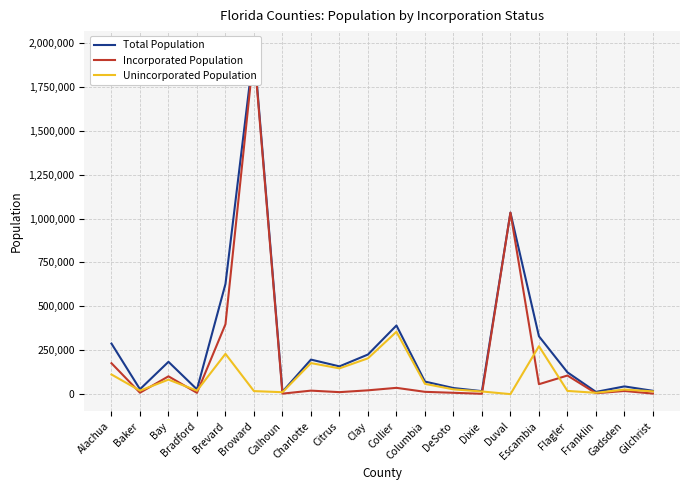

Rank the series by their average value, from highest to lowest.

Total Population, Incorporated Population, Unincorporated Population